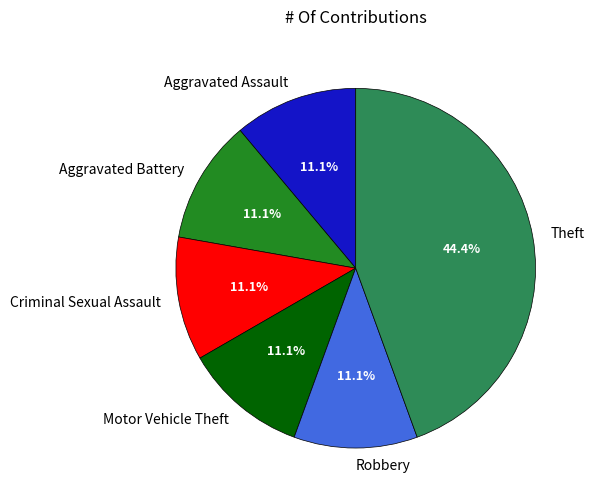

The Aggravated Battery slice represents 11% of the pie. True or false?

True